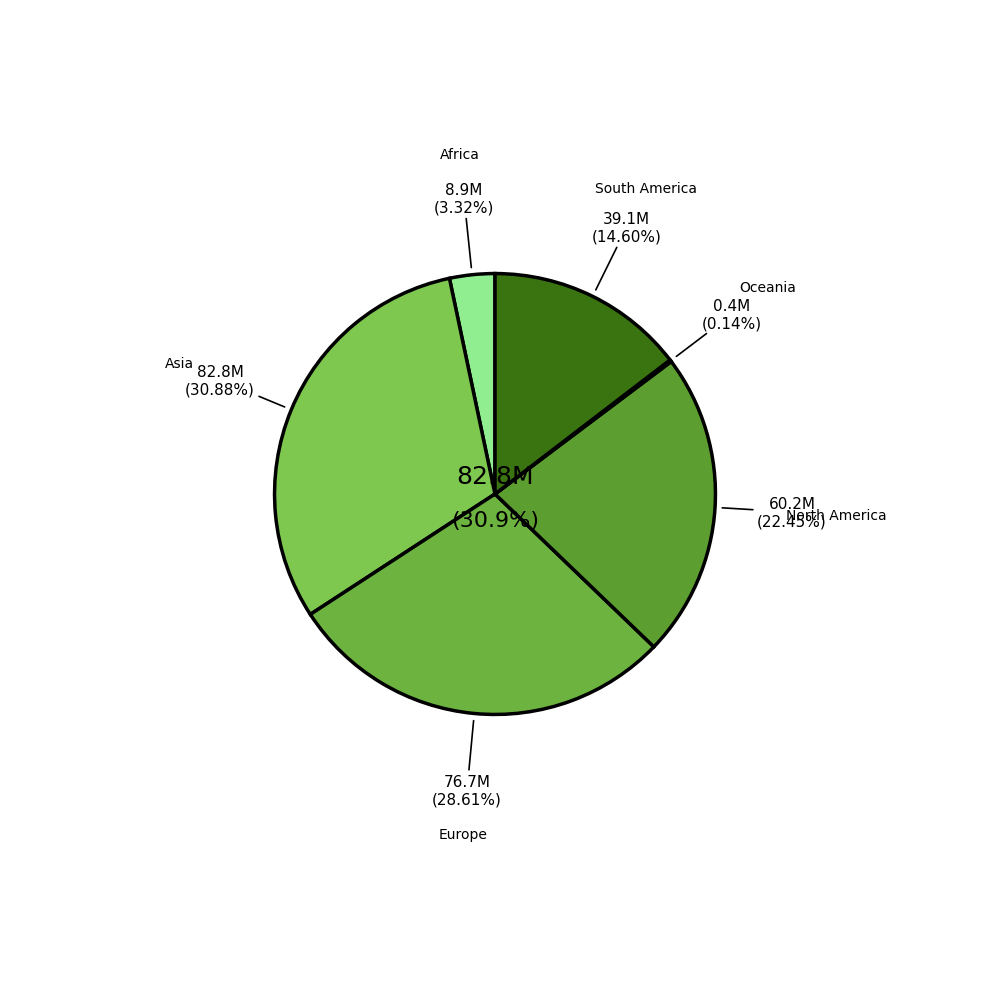

Which slice is the smallest?

Oceania